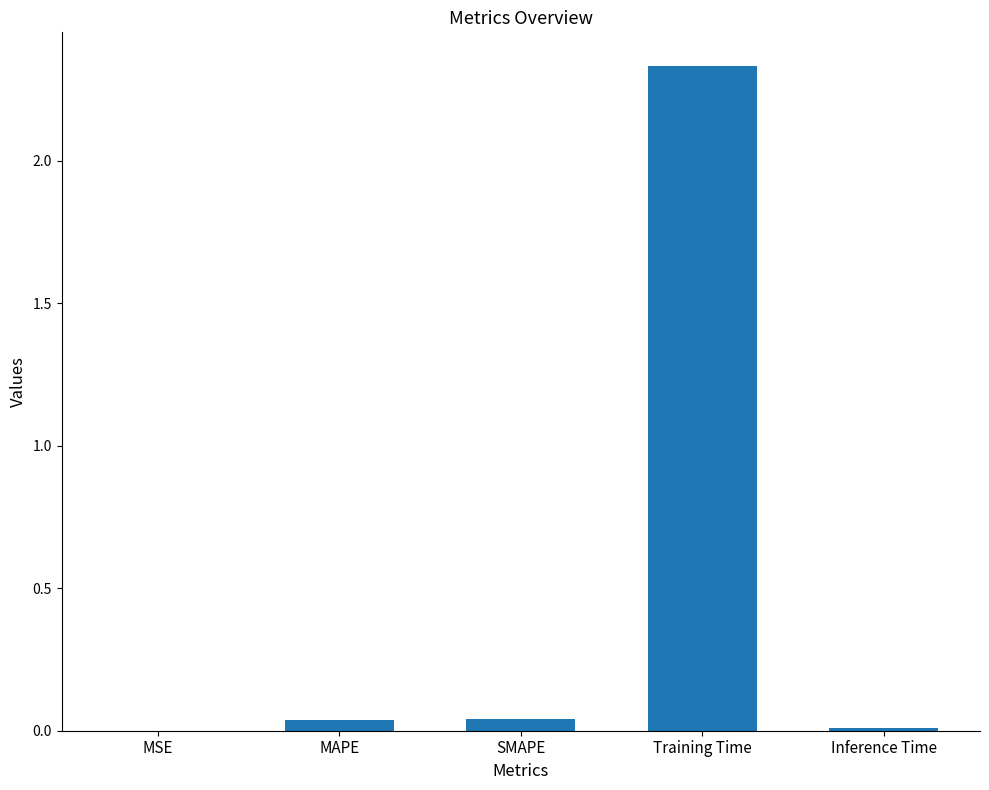

What is the change in value from MSE to Training Time?

+2.3